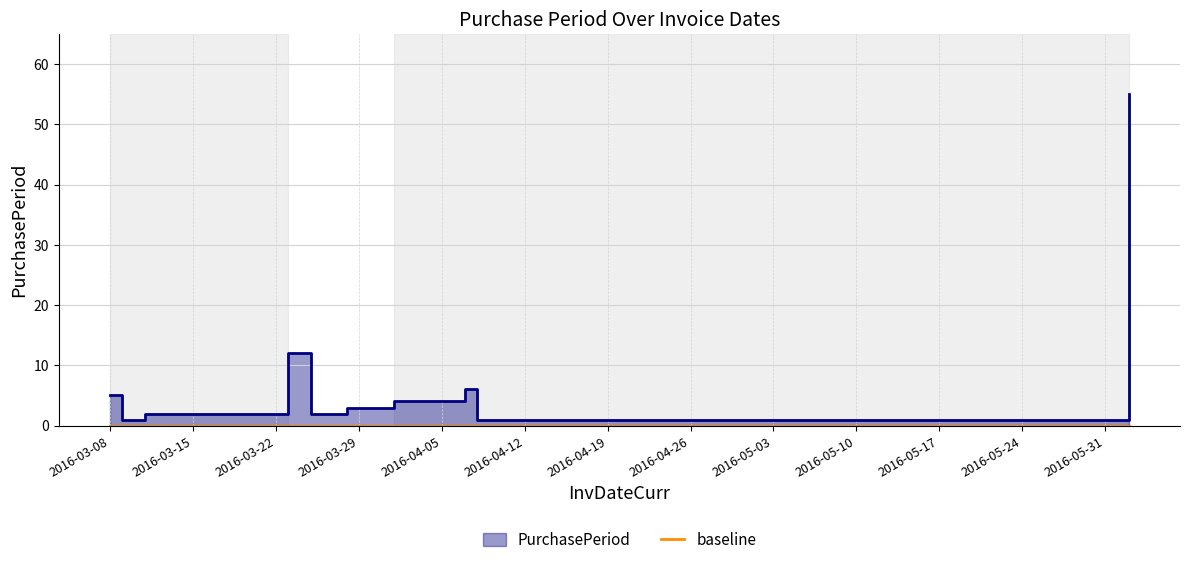

How many lines are shown in the chart?

1